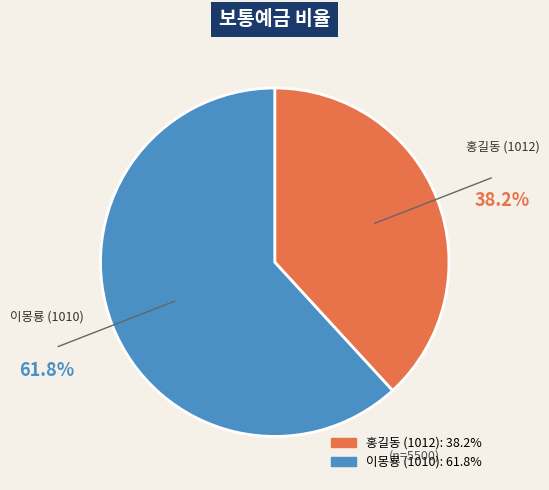

How many slices are in this pie chart?

2